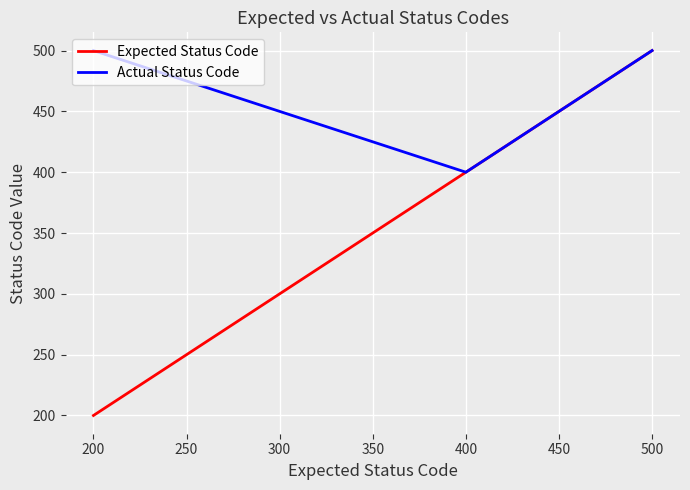

True or false: Actual Status Code has more than 2 points higher than both neighbors.

False